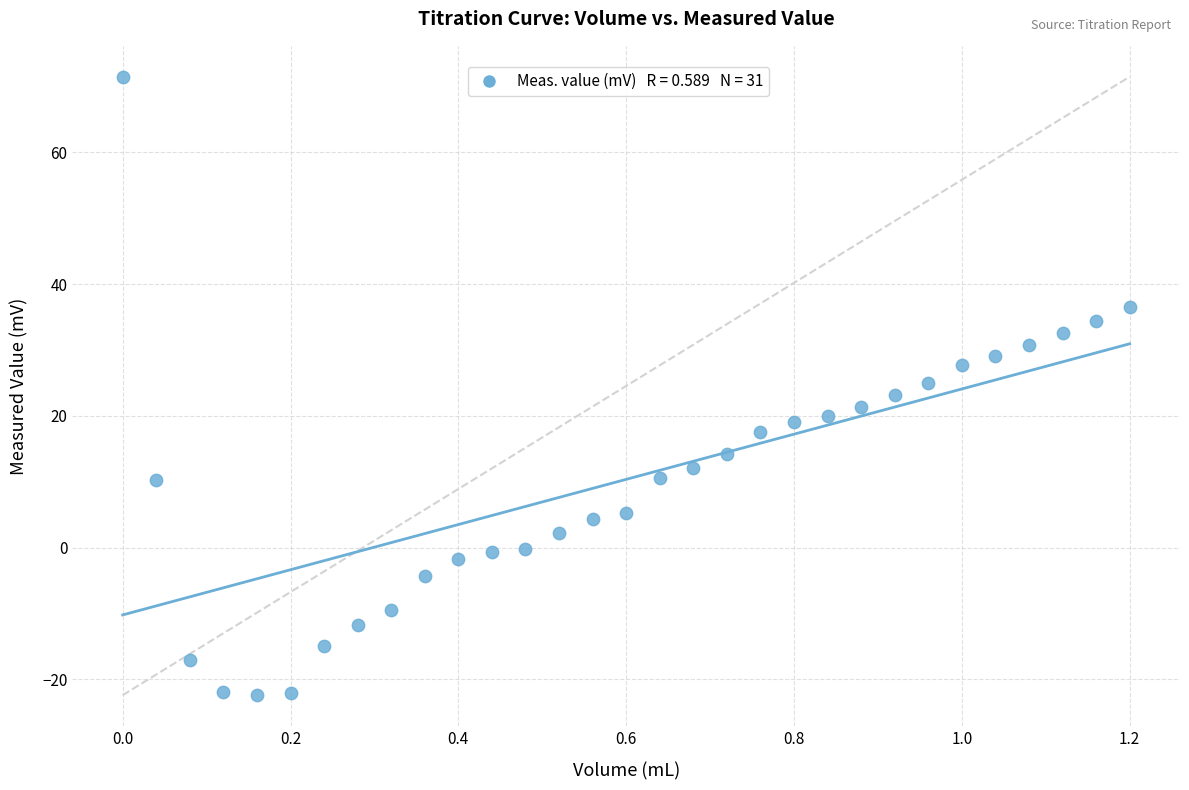

What is the range of Y values (max minus min)?

93.9